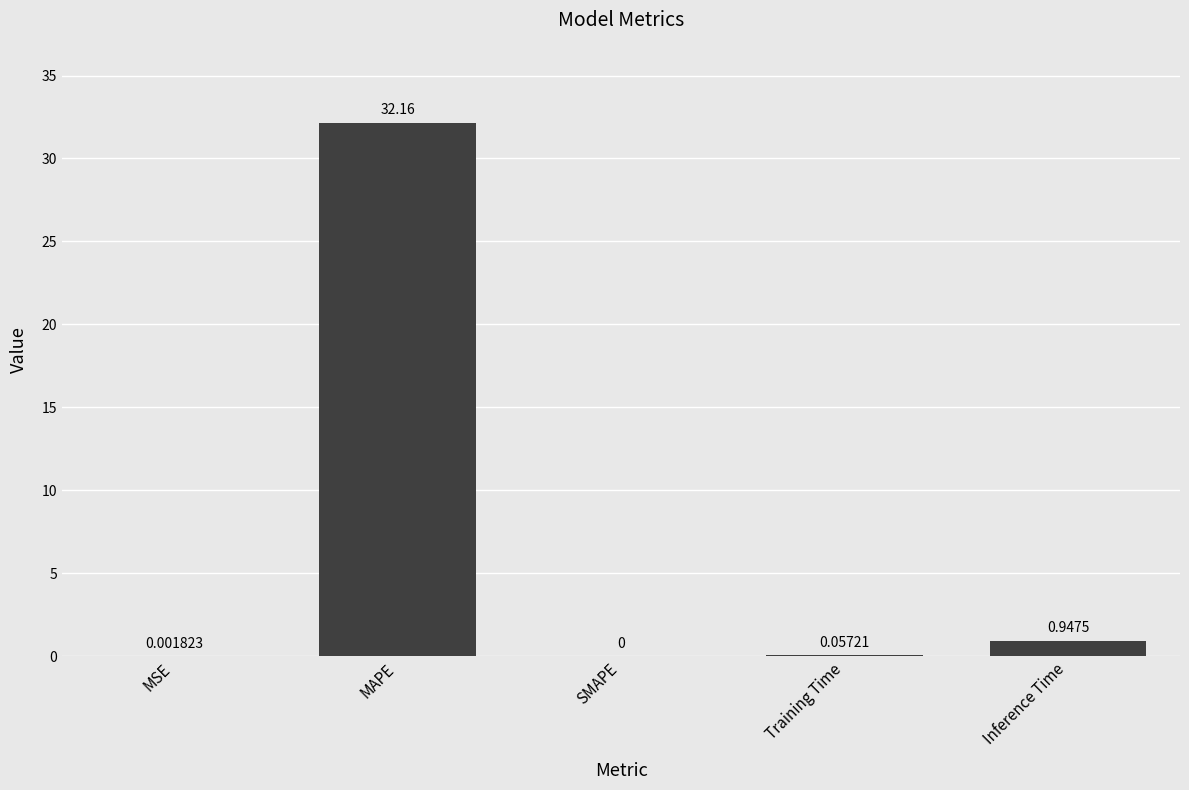

Which label corresponds to the largest value in the chart?

MAPE